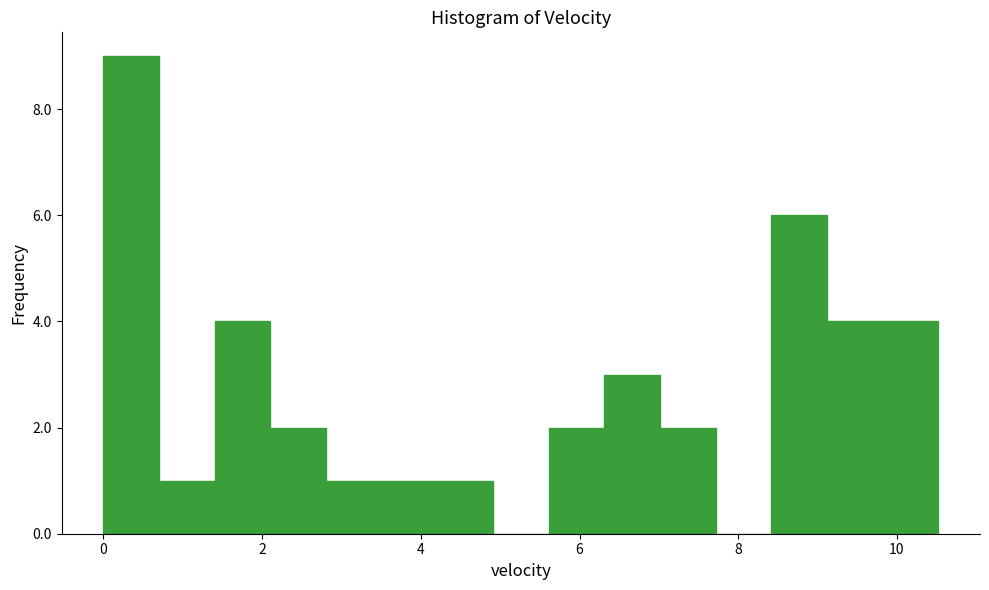

Around what value on the x-axis is the tallest bar? Give the approximate position of its centre, as read against the axis.

0.4